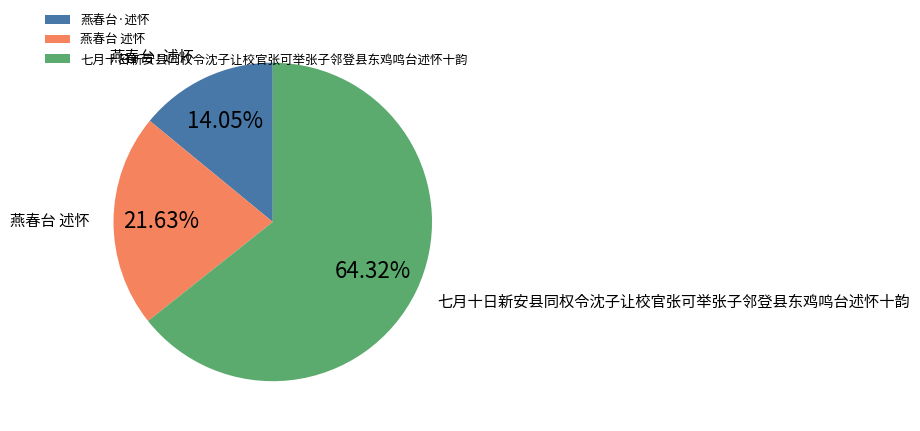

The 燕春台·述怀 slice represents 1% of the pie. True or false?

False